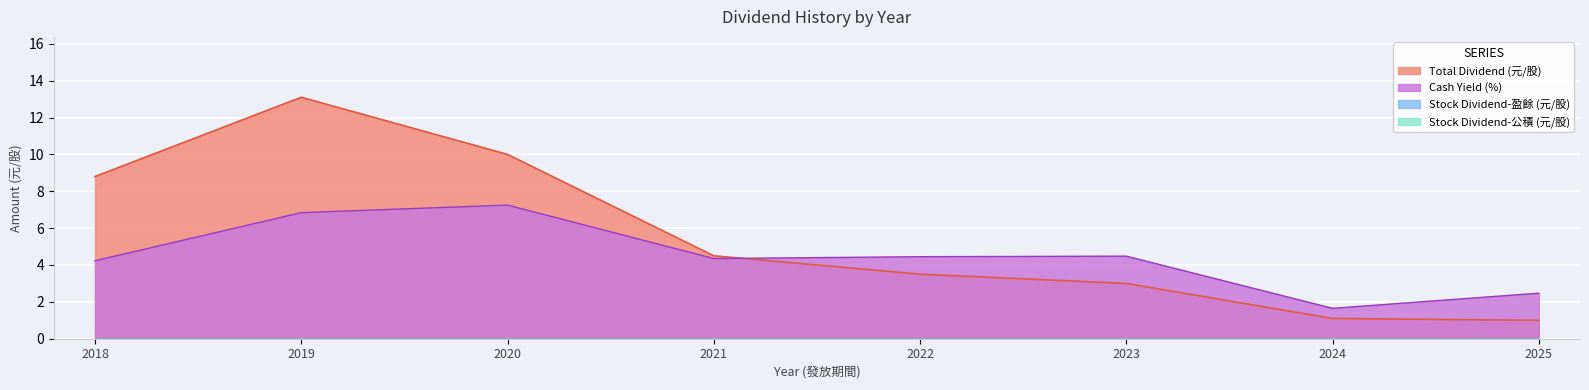

Reading left to right, extract all data points from this chart.

Cash Dividend (盈餘): 8.8	13.1	10.0	4.5	3.5	3.0	1.1	1.0
Stock Dividend (盈餘): 0.0	0.0	0.0	0.0	0.0	0.0	0.0	0.0
Stock Dividend (公積): 0.0	0.0	0.0	0.0	0.0	0.0	0.0	0.0
Cash Yield (%): 4.2	6.8	7.2	4.3	4.5	4.5	1.6	2.5
Total Dividend: 8.8	13.1	10.0	4.5	3.5	3.0	1.1	1.0